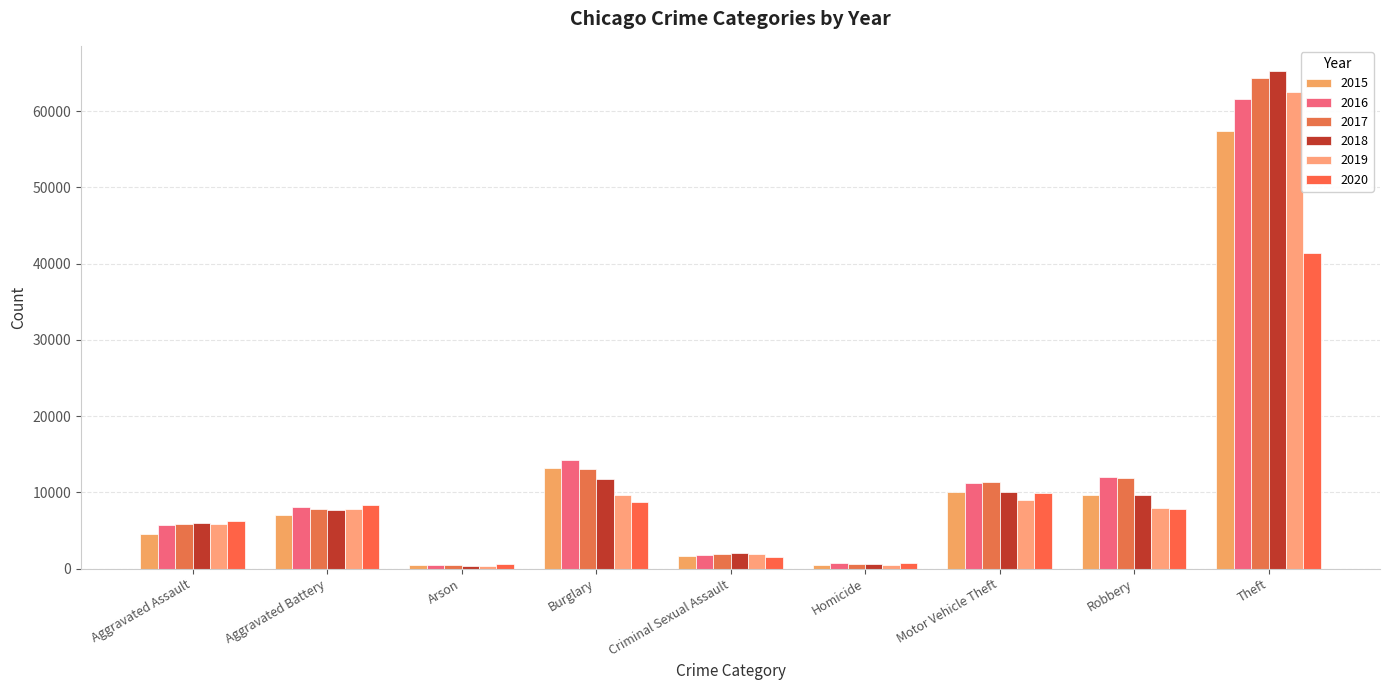

At how many categories does at least one series exceed 4678?

6